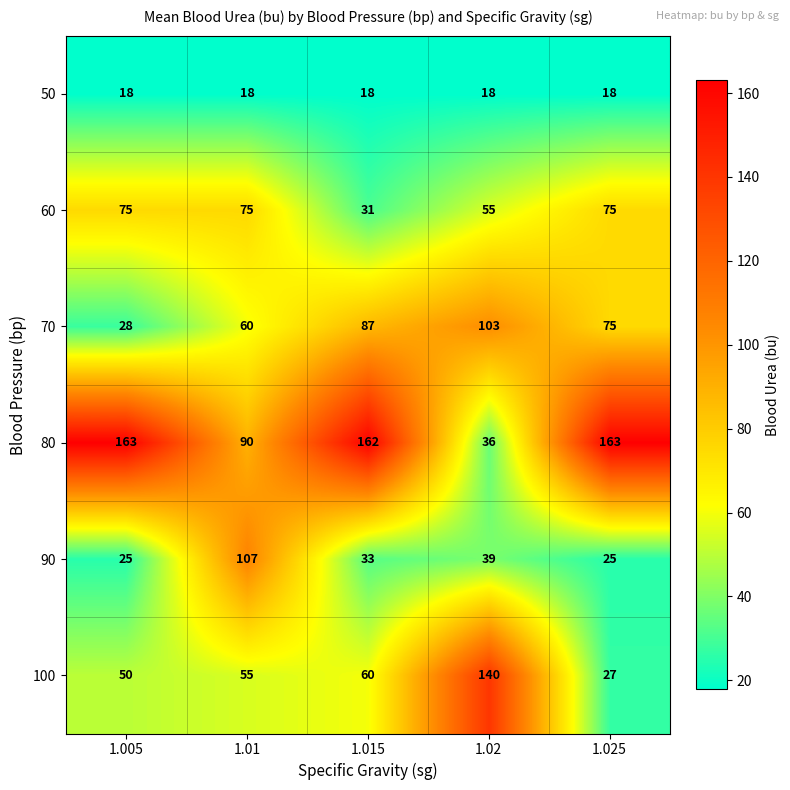

Which series has the largest total across all categories?

80